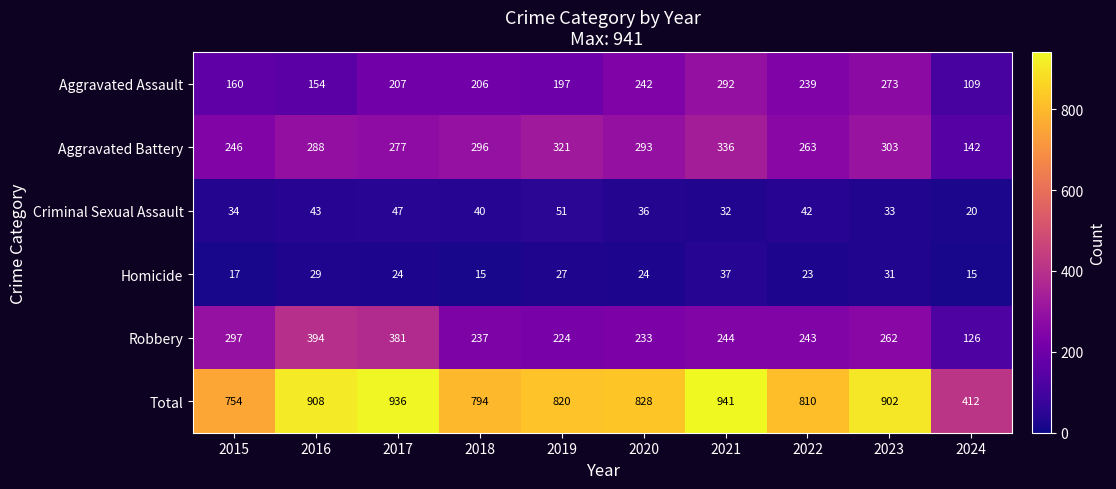

Between 2017 and 2023, which series saw the biggest shift?

Robbery